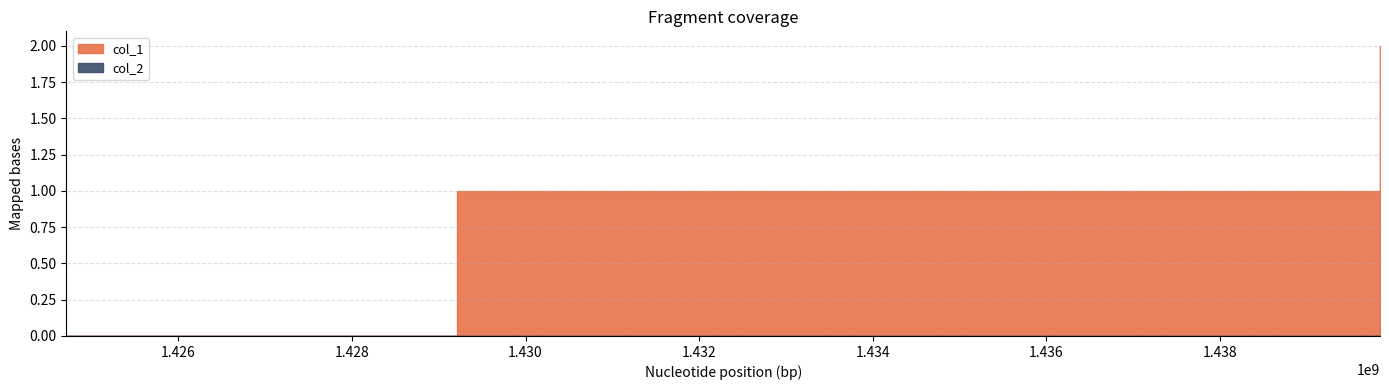

What are all the series names shown in the legend?

col_1, col_2